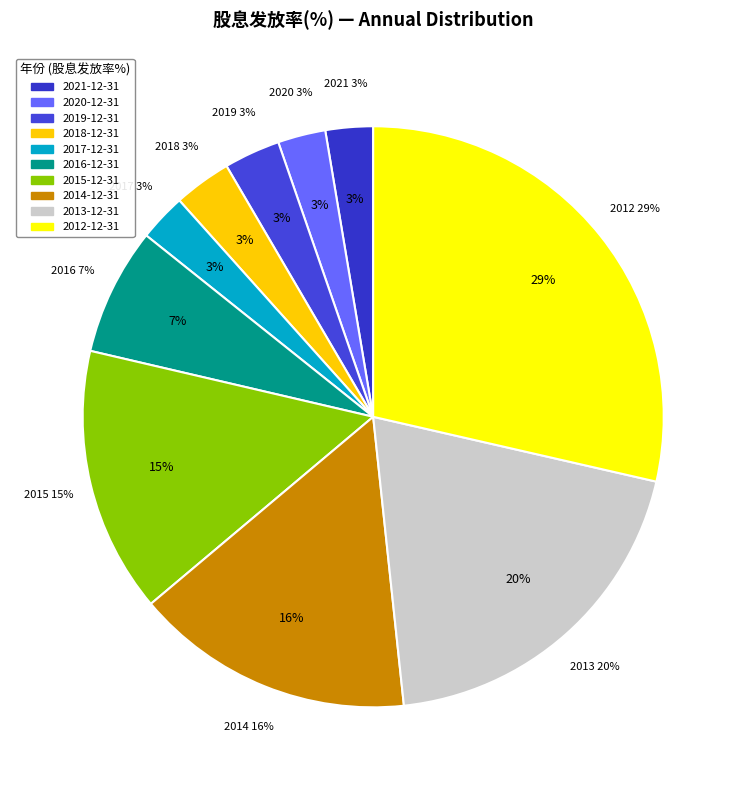

Count the number of slices in the pie.

10